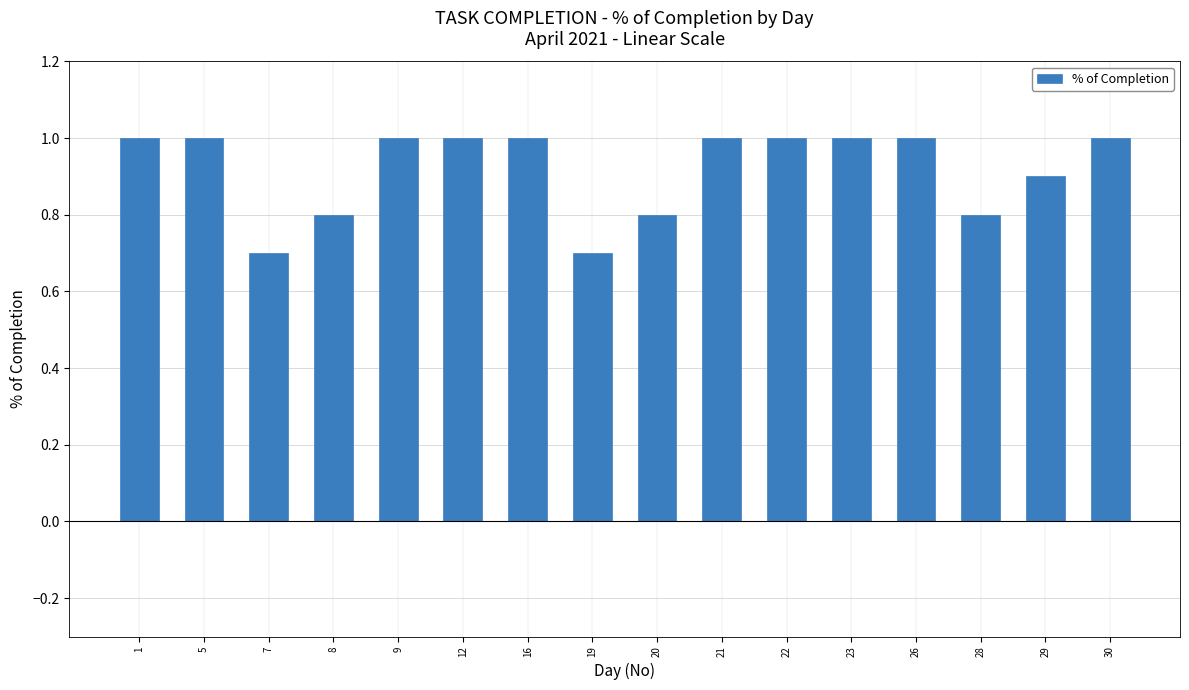

Reading right to left, what are all the values shown in this chart?

30=1.0	29=0.9	28=0.8	26=1.0	23=1.0	22=1.0	21=1.0	20=0.8	19=0.7	16=1.0	12=1.0	9=1.0	8=0.8	7=0.7	5=1.0	1=1.0